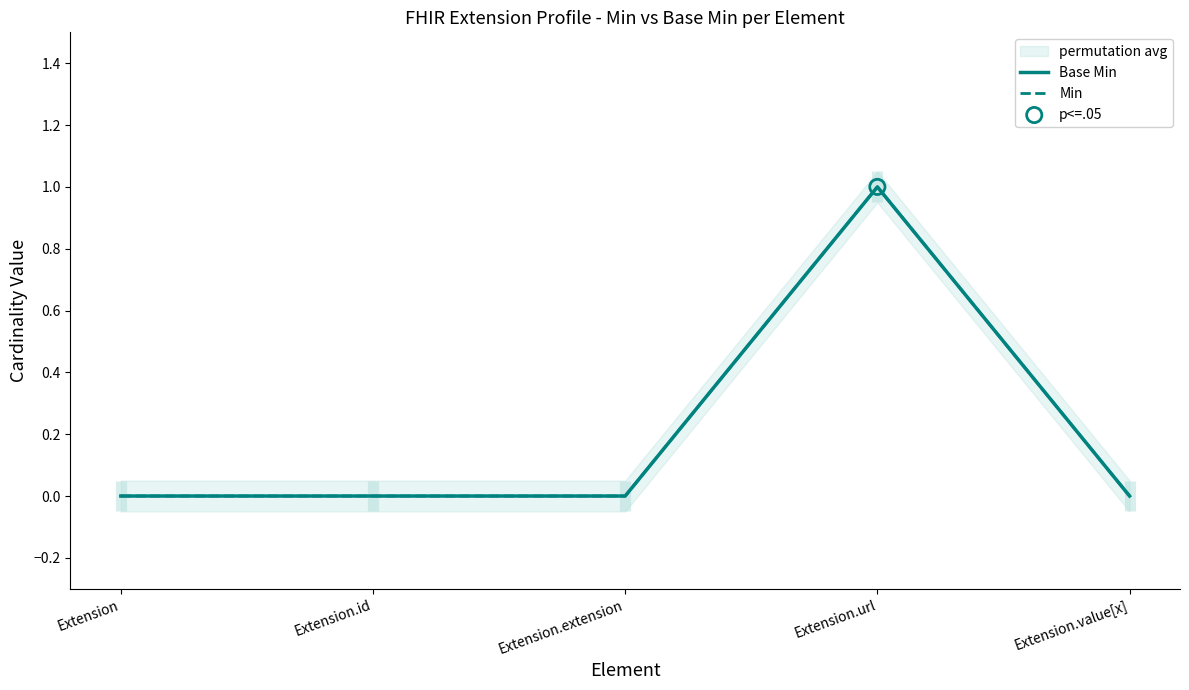

At how many categories does at least one series exceed 0?

1